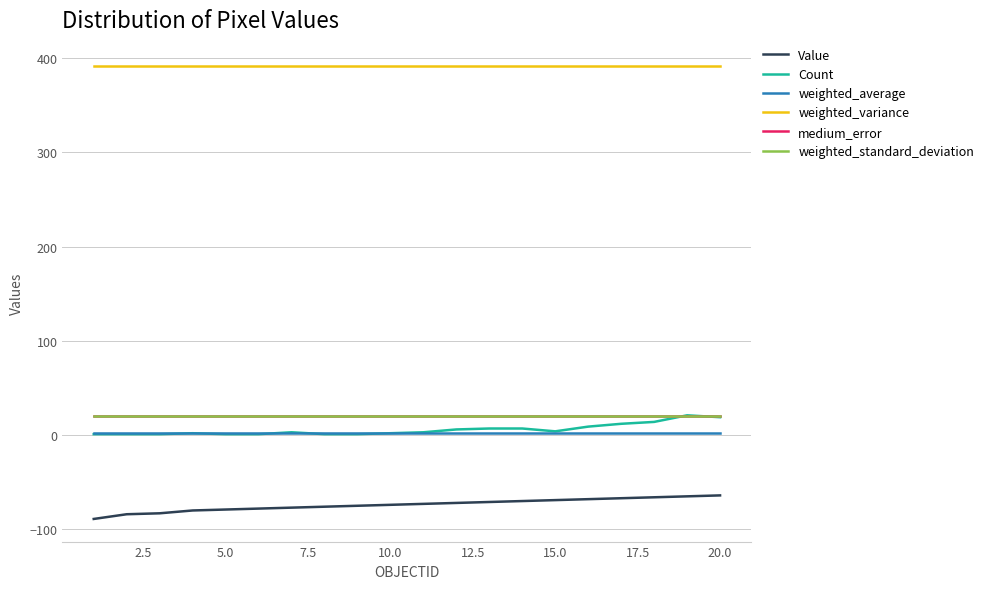

What is the maximum value for medium_error?

19.9